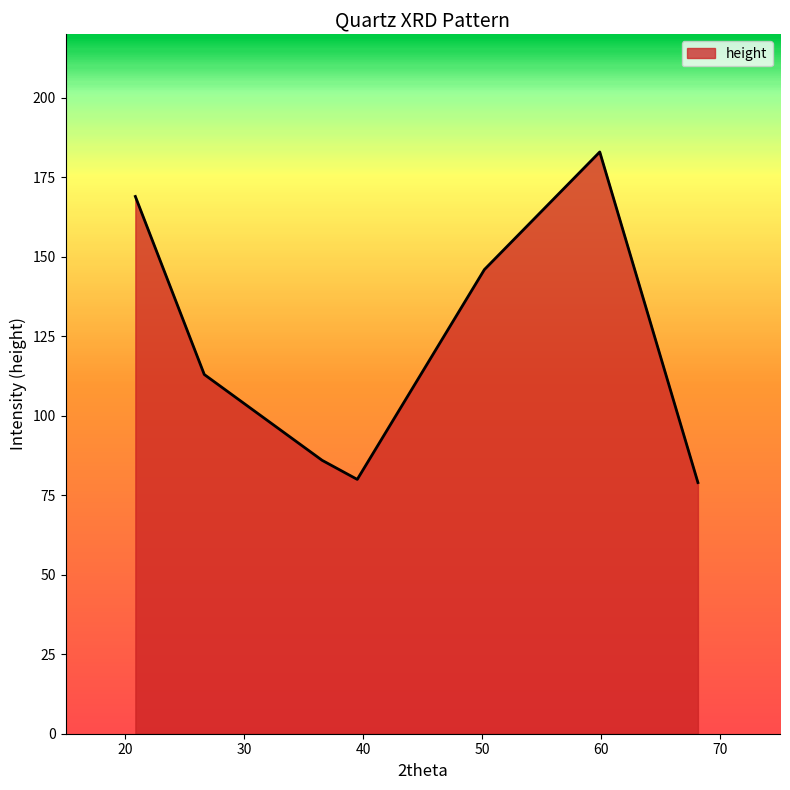

What is the sum of all values?

856